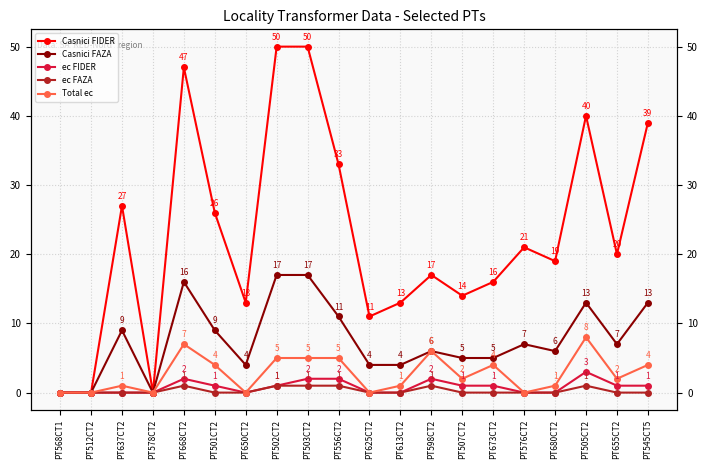

Which series has the largest total across all categories?

Casnici FIDER